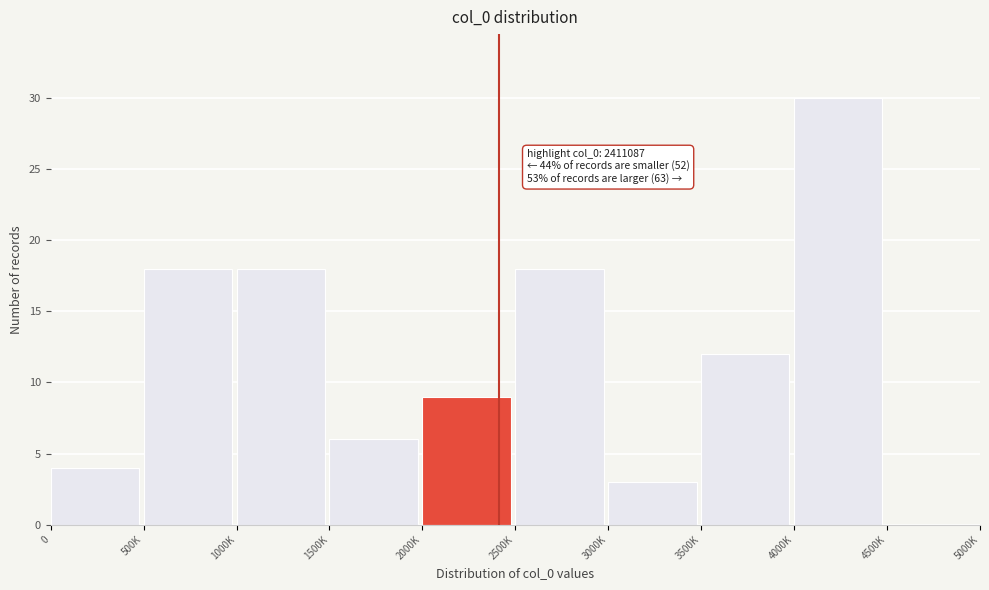

Reading left to right, what are all the values shown in this chart?

0=4	500K=18	1000K=18	1500K=6	2000K=9	2500K=18	3000K=3	3500K=12	4000K=30	4500K=0